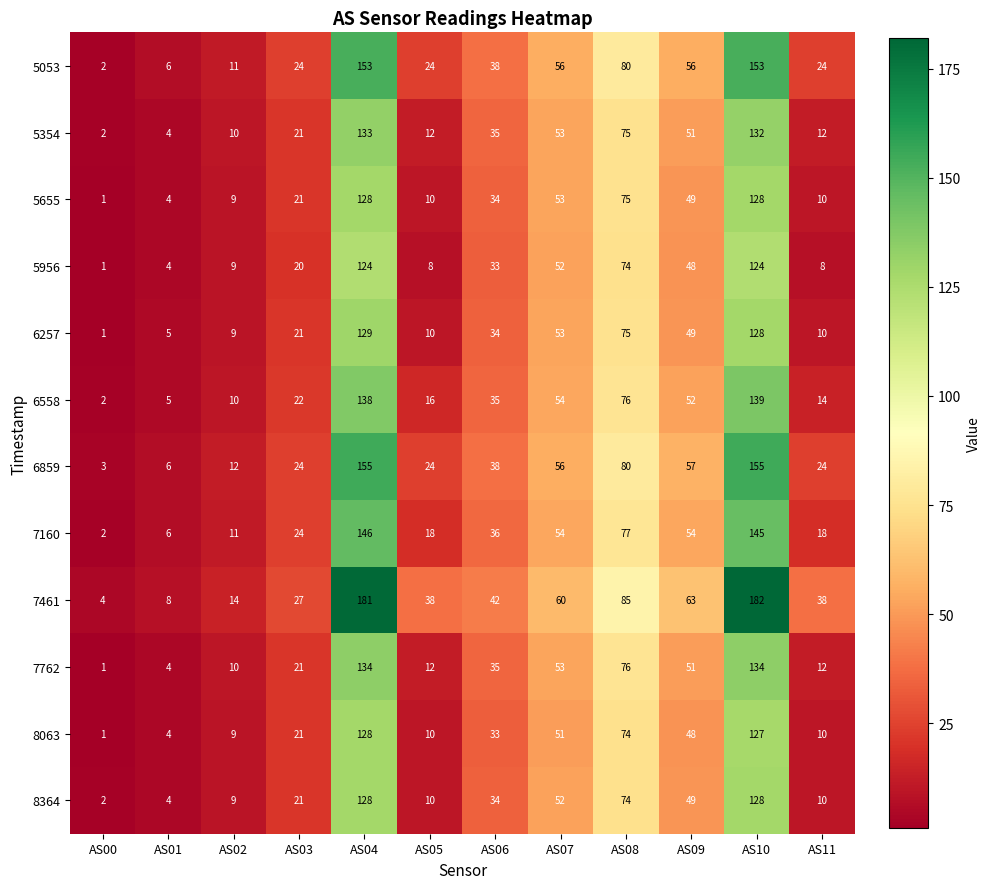

Count the number of categories in the chart.

12